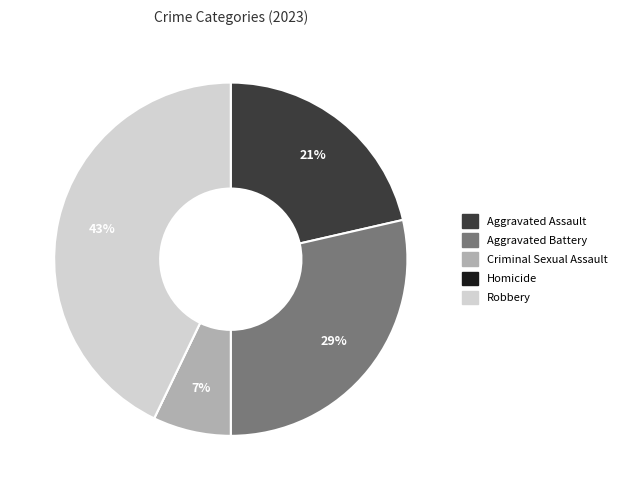

What is the largest slice in the pie chart?

Robbery